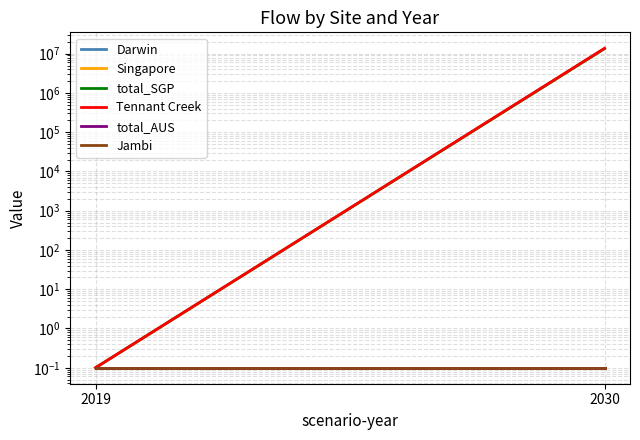

Reading left to right, transcribe all the data shown in this chart.

Darwin: 0.1	0.1
Singapore: 0.1	0.1
total_SGP: 0.1	13461594.0
Tennant Creek: 0.1	13722555.4
total_AUS: 0.1	0.1
Jambi: 0.1	0.1